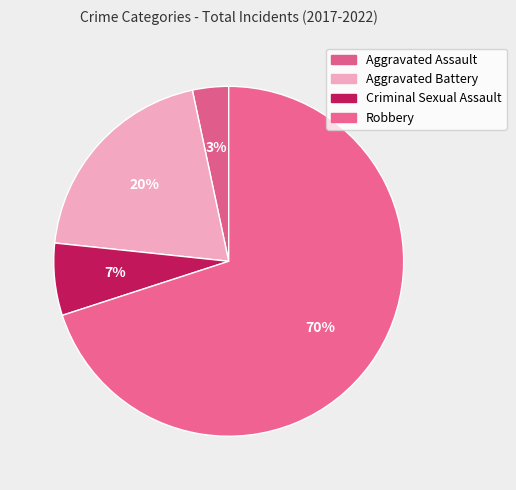

To the nearest percent, what is the difference between the largest and smallest slice percentages?

67%